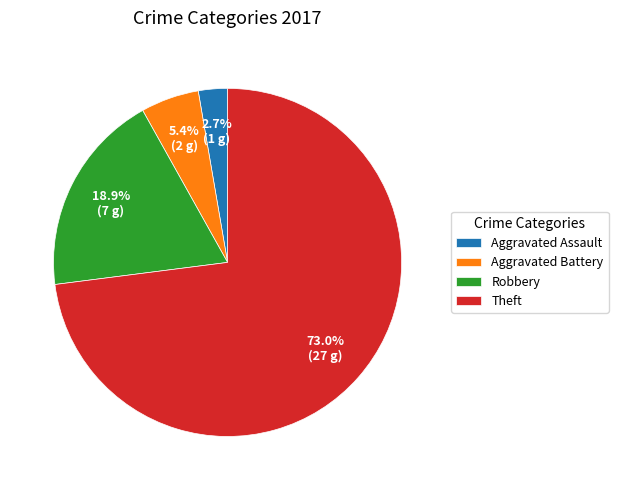

Combined, do Aggravated Battery and Robbery account for over 50%?

No